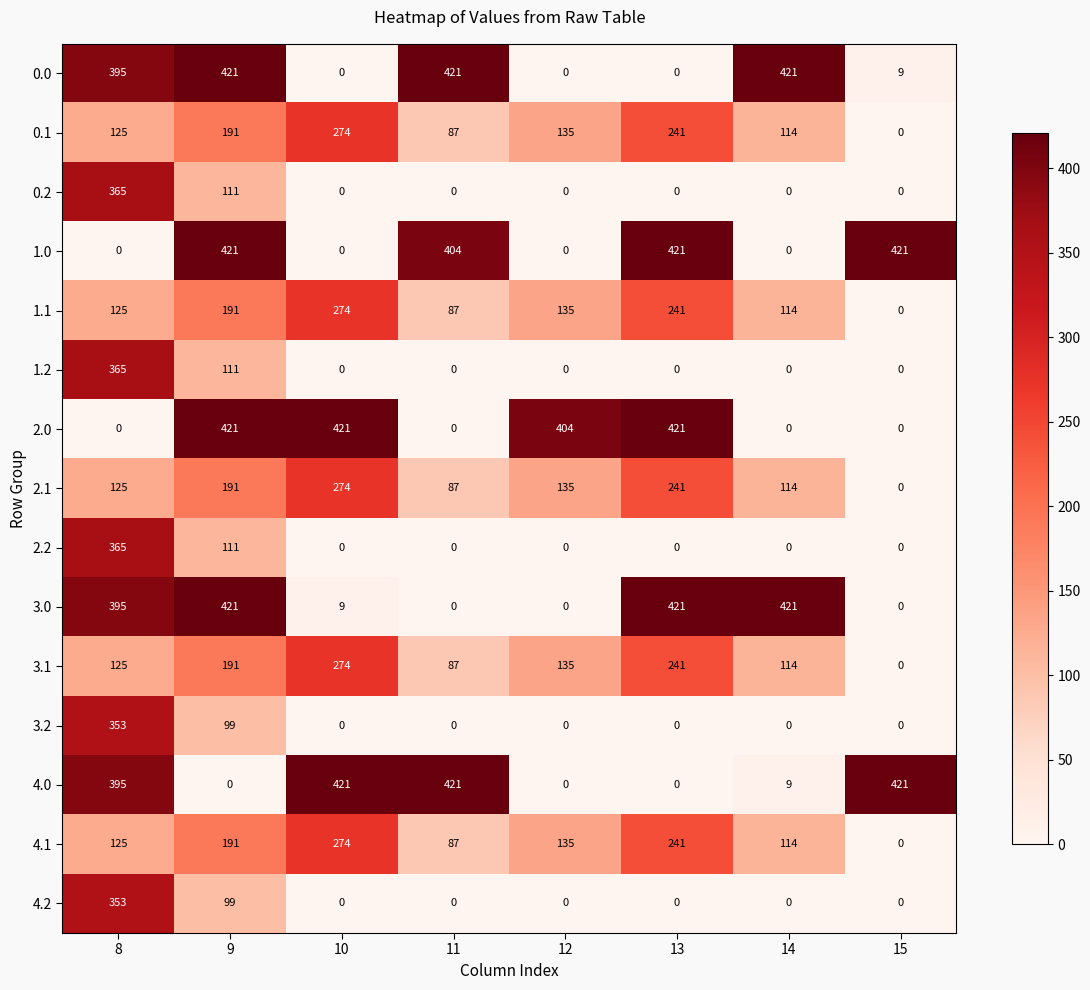

Is it true that 2.2 equals 365 at 8?

True